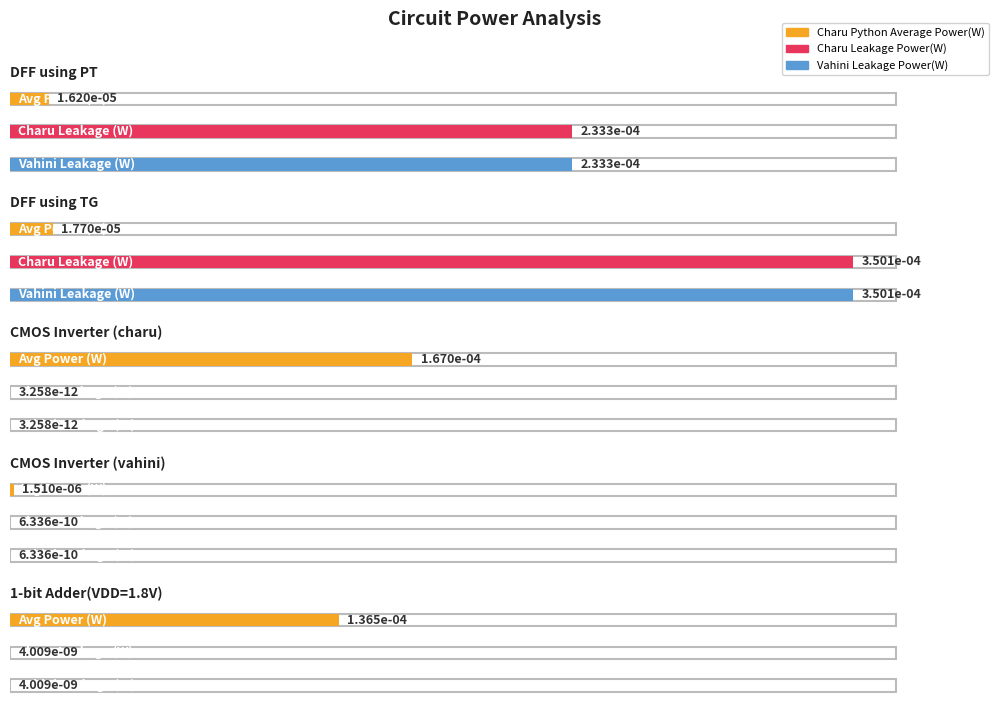

What position from the right is CMOS Inverter (charu)?

3